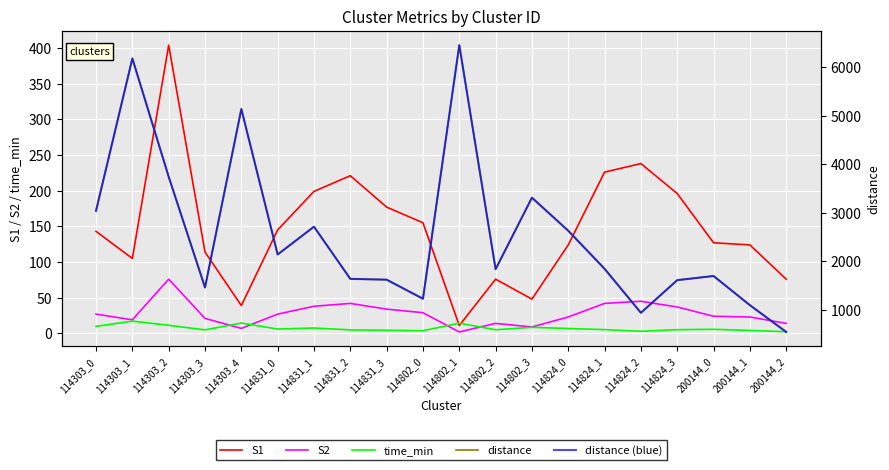

The value of distance (blue) at 114824_2 is 939.4. True or false?

True